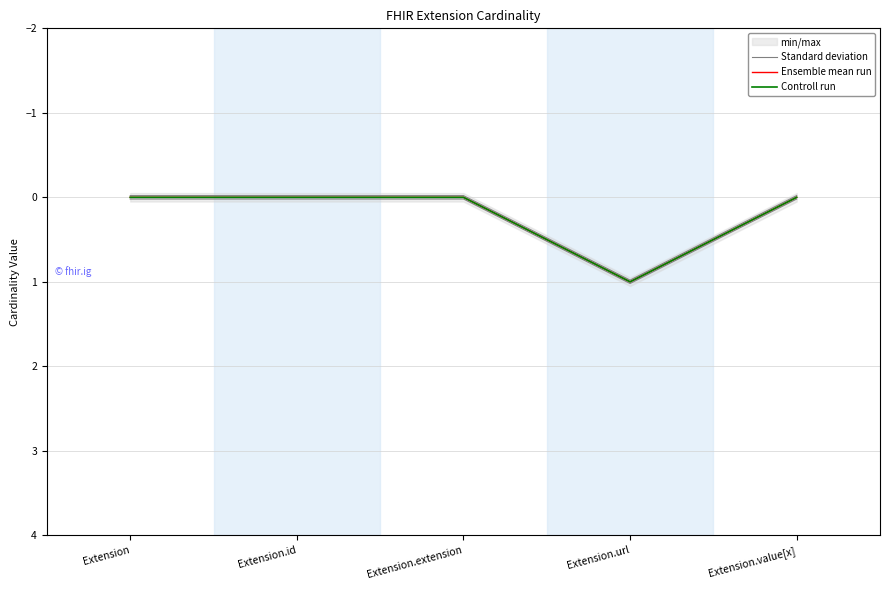

What is the label of the 4th point from the right?

Extension.id